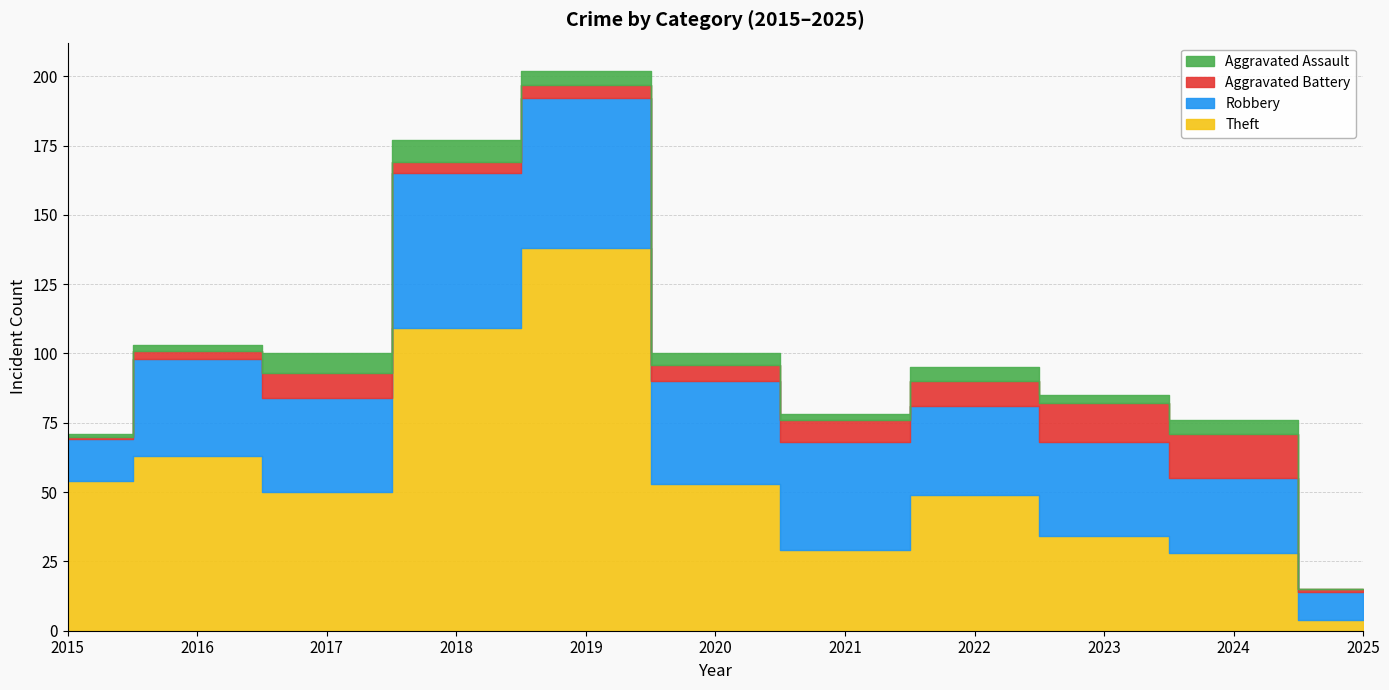

Rank the series by their maximum value, from highest to lowest.

Theft, Robbery, Aggravated Battery, Aggravated Assault